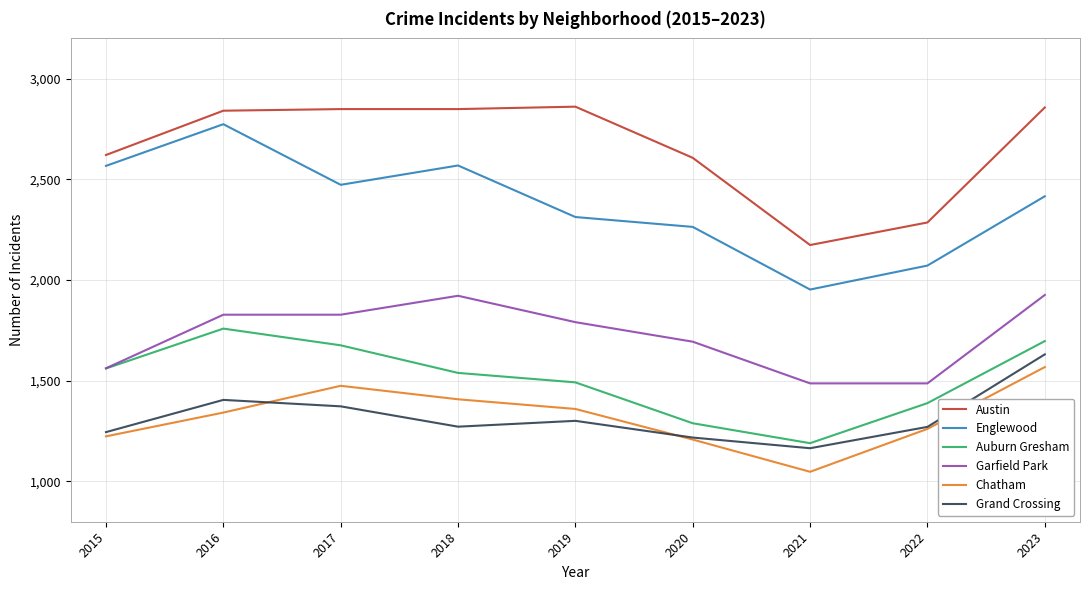

What is the difference between the second highest and minimum values in the Auburn Gresham series?

507